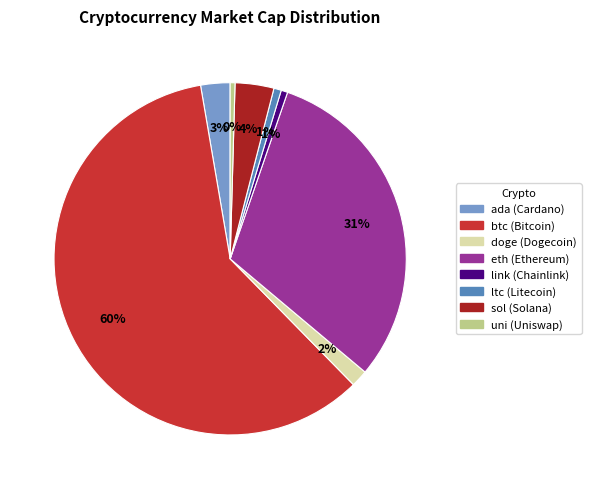

Is the sum of link and doge greater than half?

No